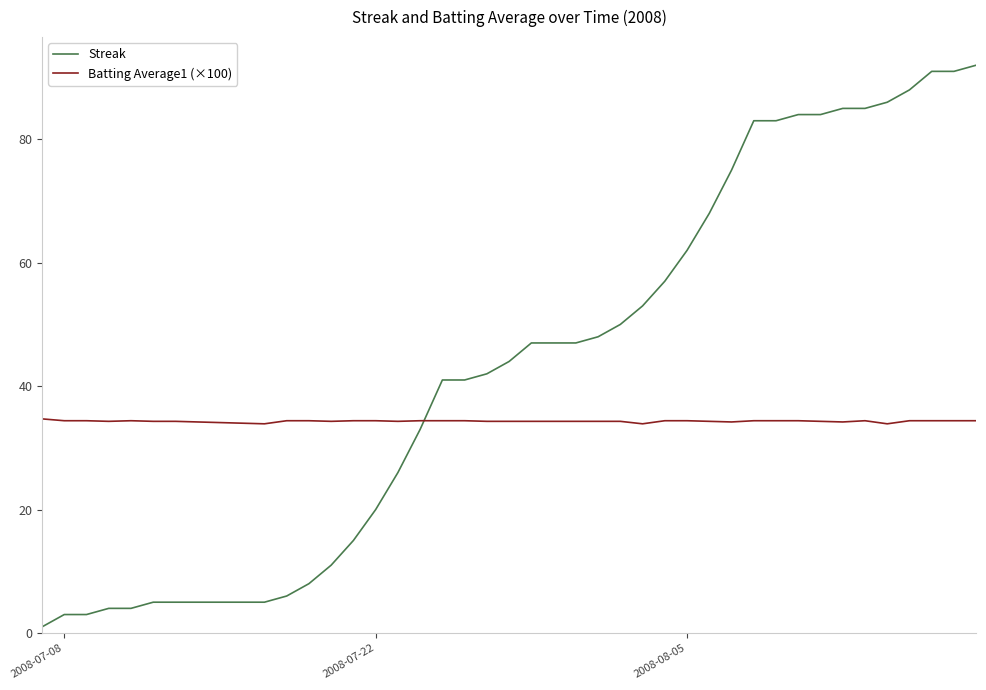

Which series has the widest spread of values?

Streak